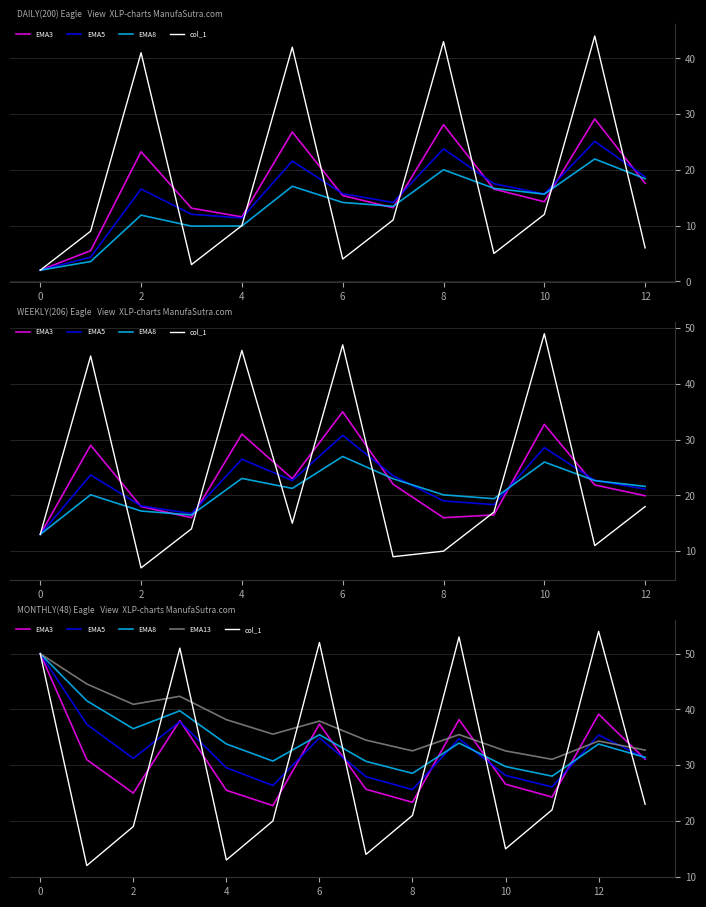

The col_1 series shows 53.0 at 9. True or false?

True